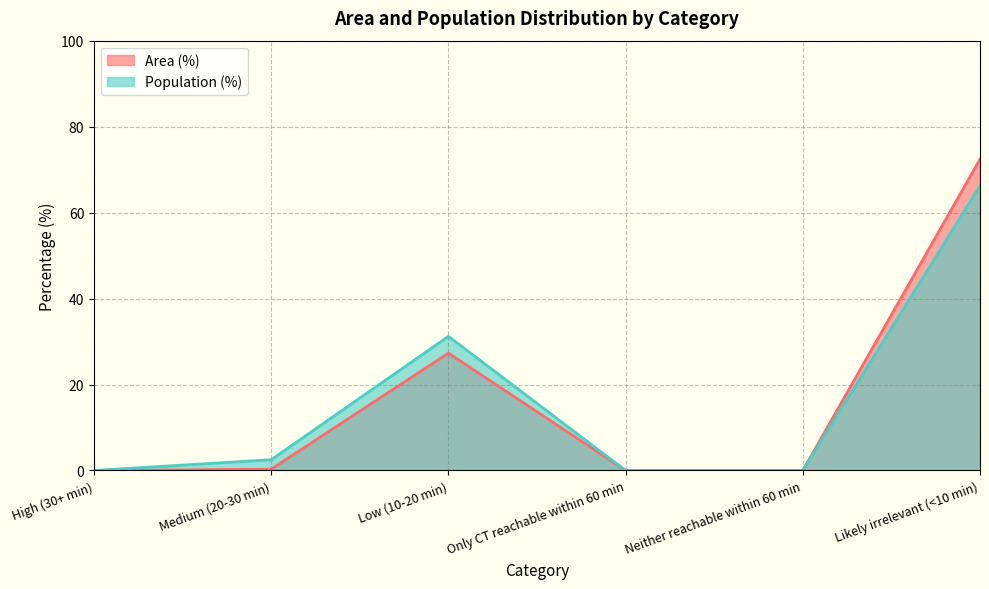

True or false: Population (%) and Area (%) intersect in this chart.

False